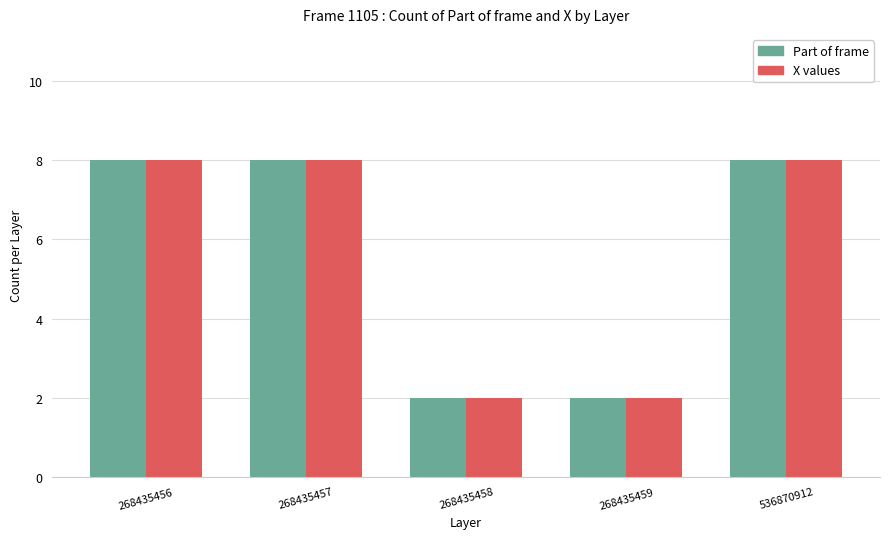

How many data points in X values are less than 8?

2